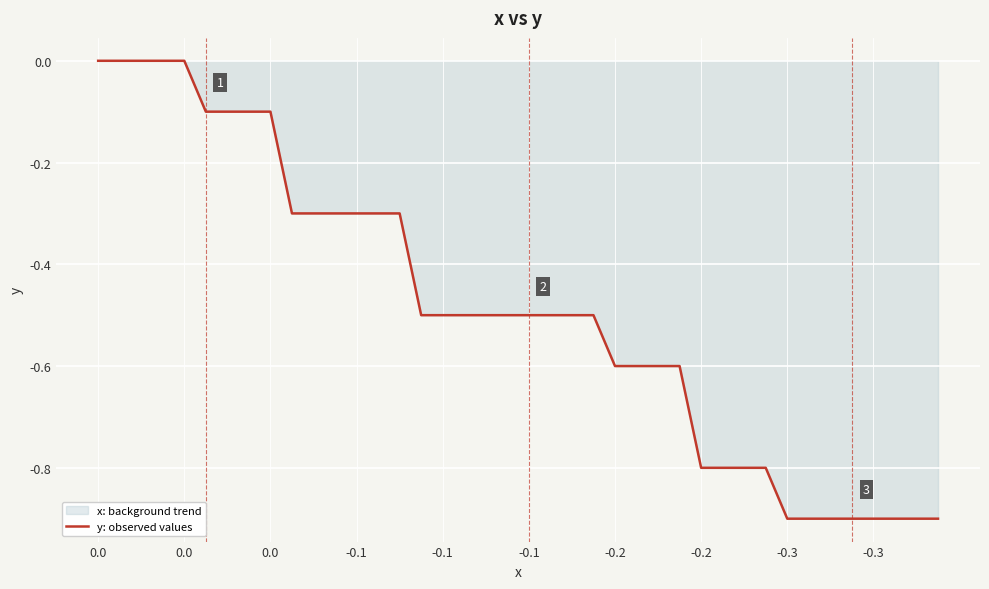

True or false: the data shows -0.6 at 37.

False